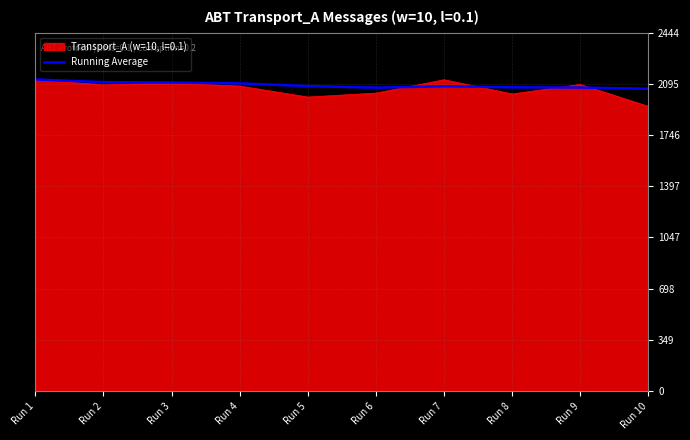

Which series has the widest spread of values?

Transport_A (w=10, l=0.1)